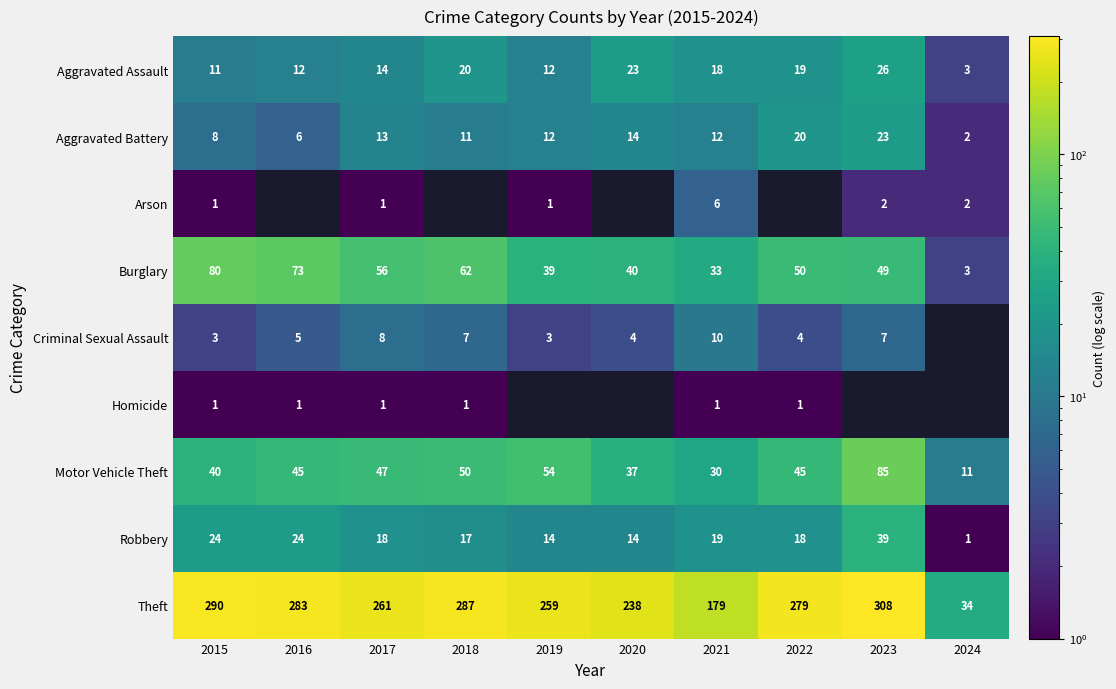

What is the spread (max minus min) of values at 2017?

260